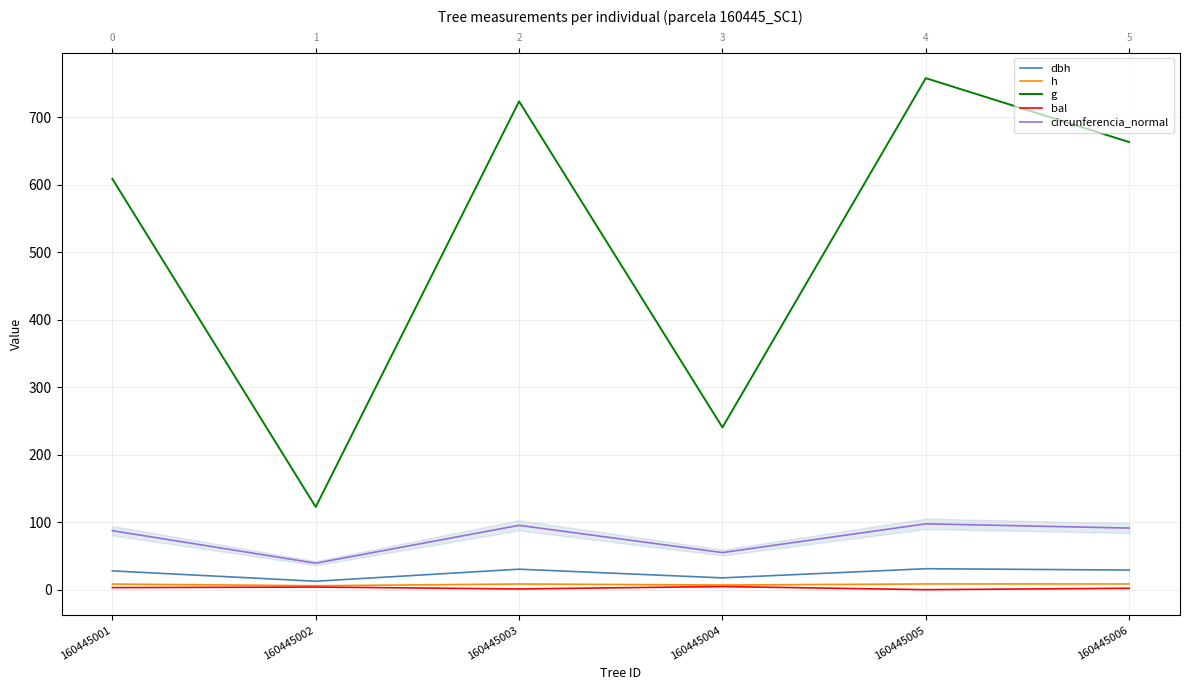

Reading left to right, list all the values displayed in this chart.

dbh: 160445001=27.9	160445002=12.5	160445003=30.4	160445004=17.5	160445005=31.1	160445006=29.1
h: 160445001=8.3	160445002=5.8	160445003=8.4	160445004=6.9	160445005=8.5	160445006=8.5
g: 160445001=609.0	160445002=122.6	160445003=723.9	160445004=240.5	160445005=758.3	160445006=663.6
bal: 160445001=3.0	160445002=3.9	160445003=1.1	160445004=4.7	160445005=0.0	160445006=2.1
circunferencia_normal: 160445001=87.5	160445002=39.2	160445003=95.4	160445004=55.0	160445005=97.6	160445006=91.3